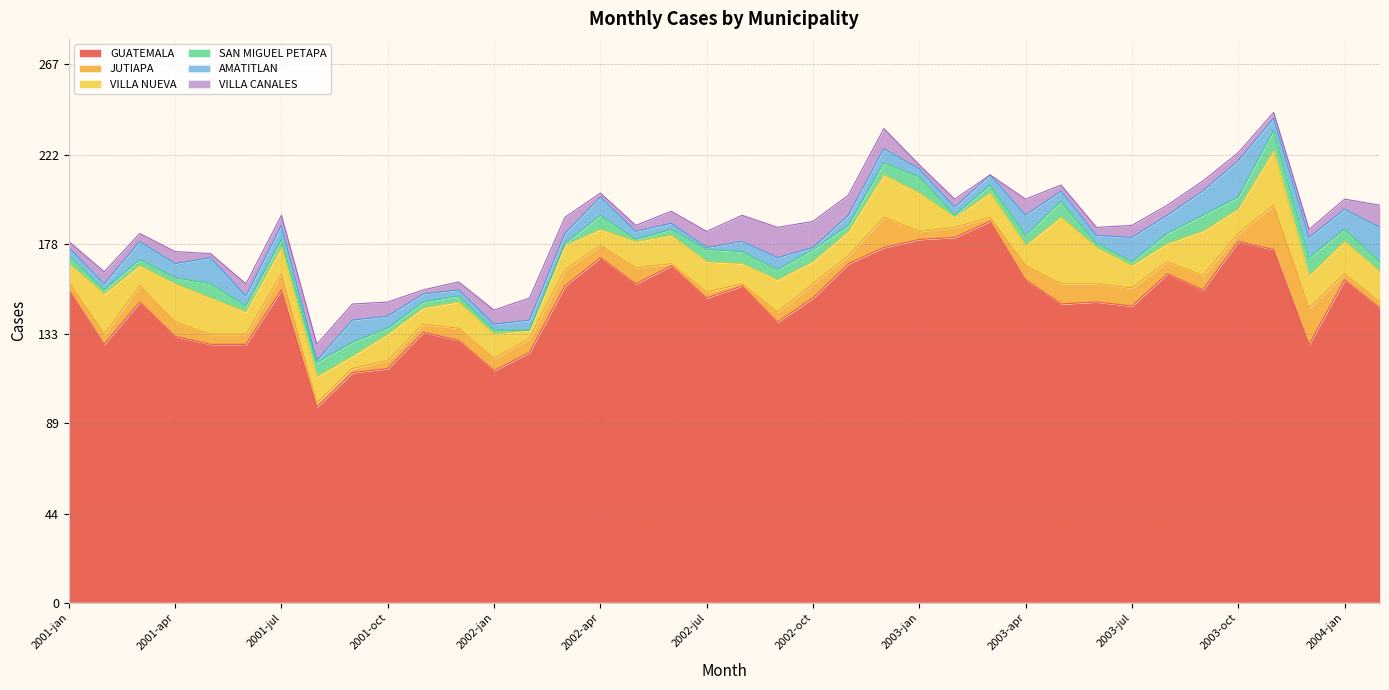

True or false: GUATEMALA and JUTIAPA intersect in this chart.

False